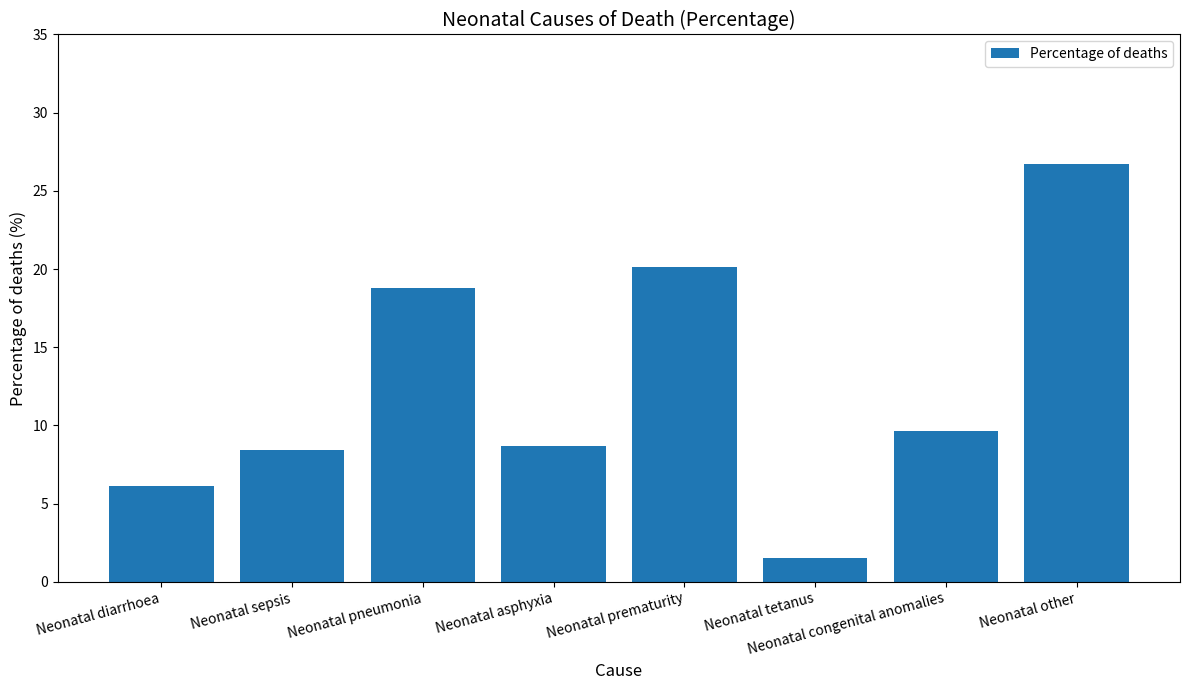

At which category does the chart reach its peak across all series?

Neonatal other